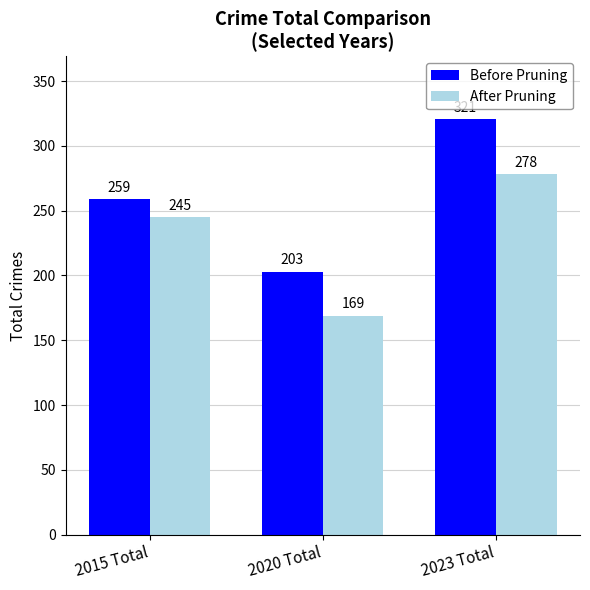

What is the label of the 1st bar from the left?

2015 Total